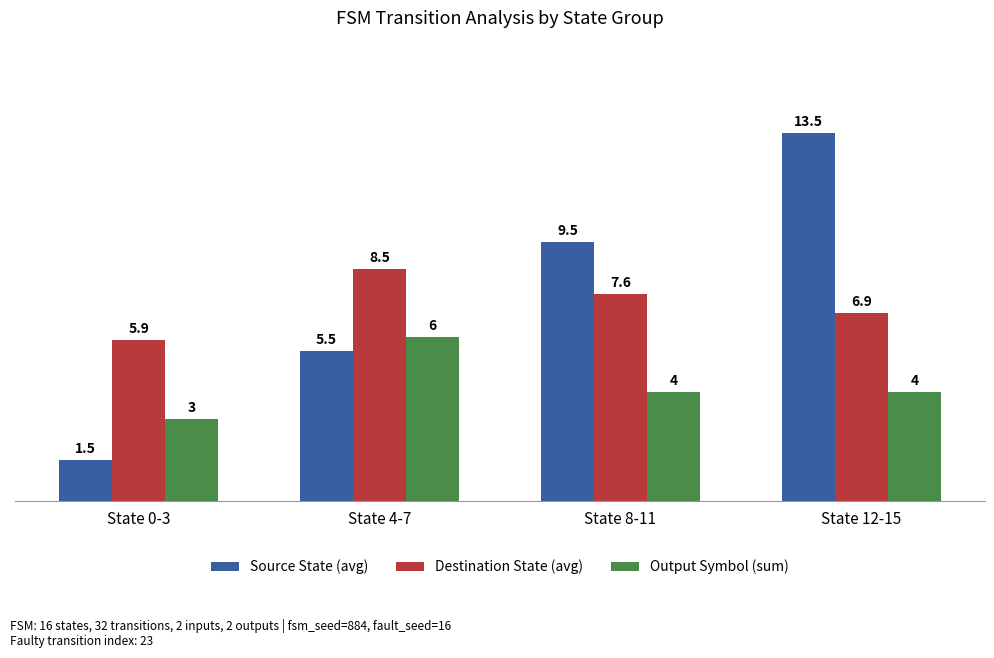

Which label corresponds to the largest value in the chart?

State 12-15